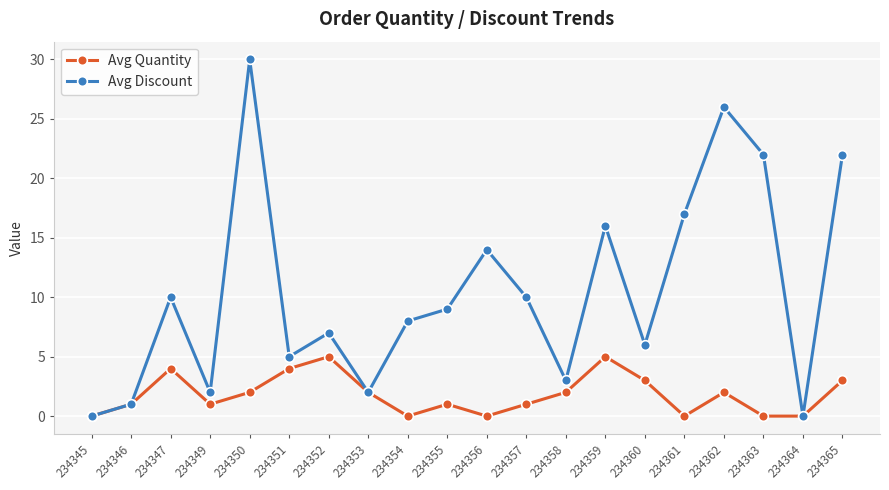

Rank the series at 234350 from highest to lowest value.

Avg Discount, Avg Quantity